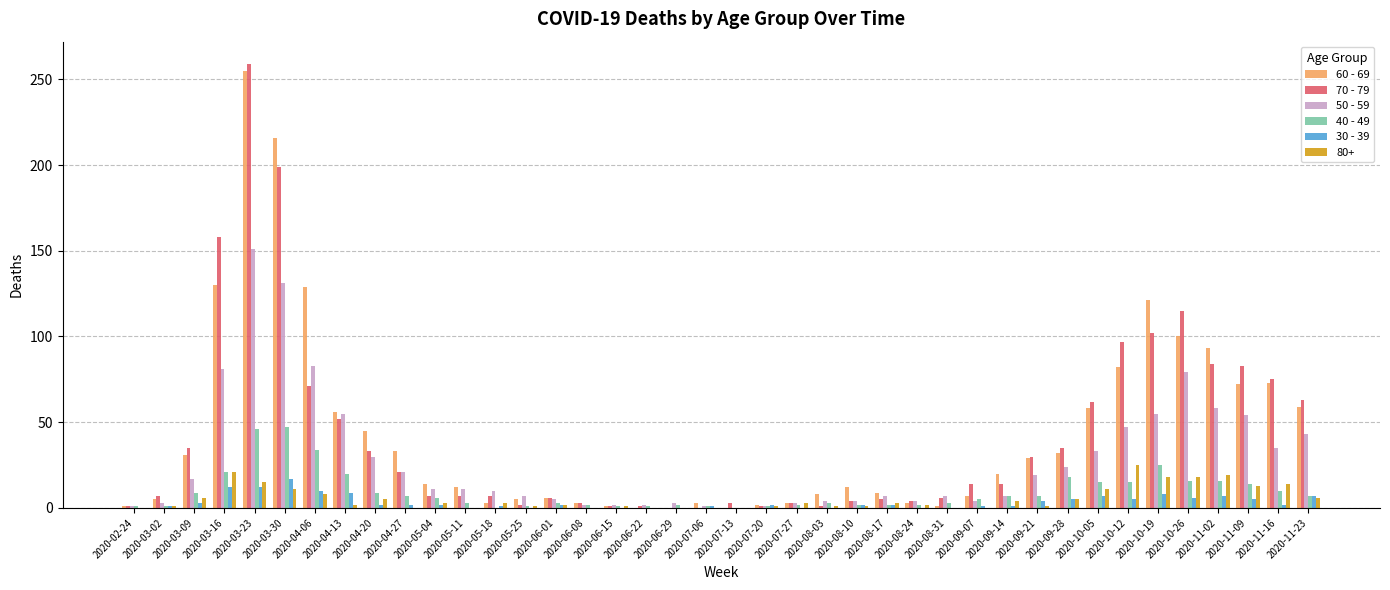

Which label corresponds to the largest value in the chart?

2020-03-23